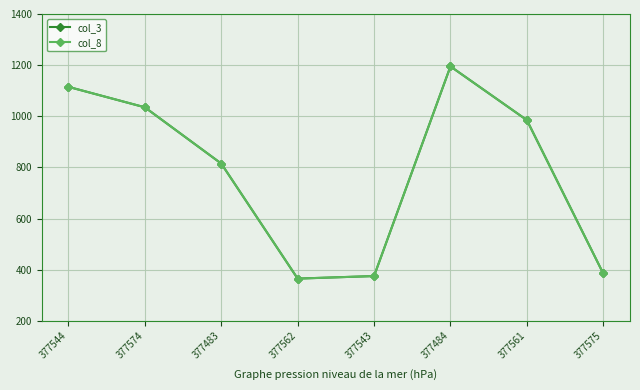

How many interior local valleys does the col_3 series have?

1